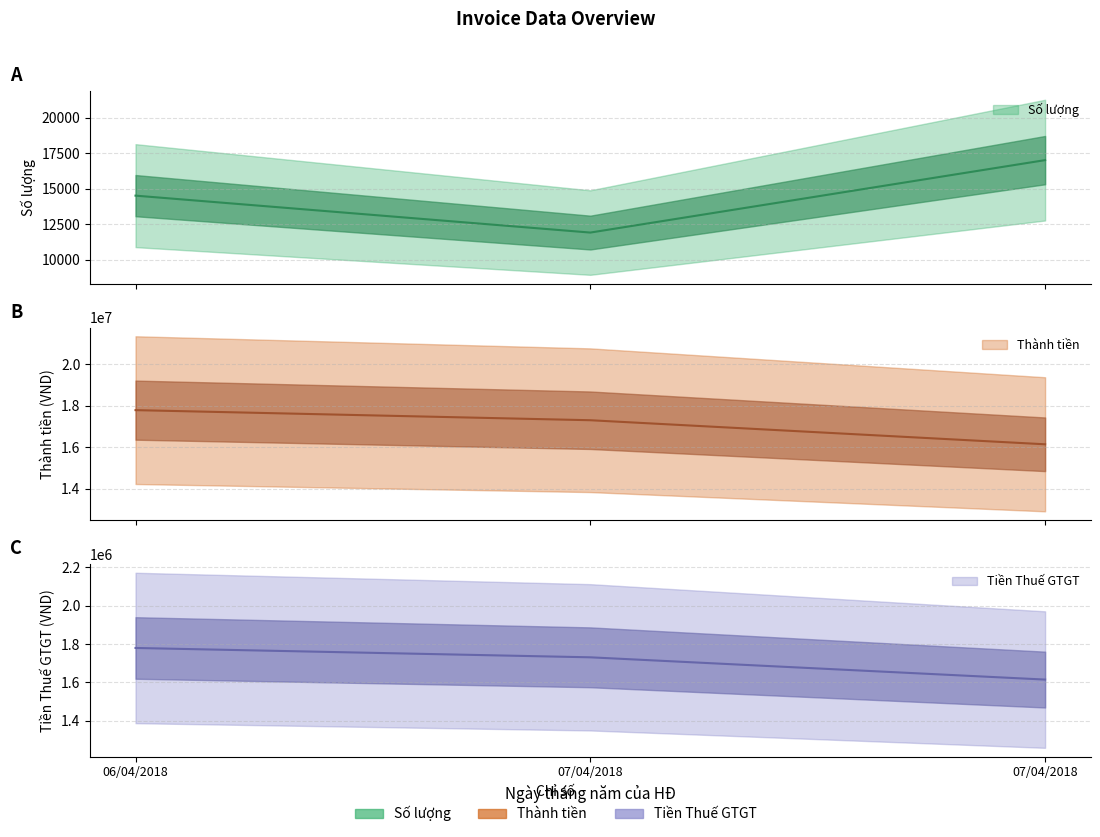

How many lines are shown in the chart?

3